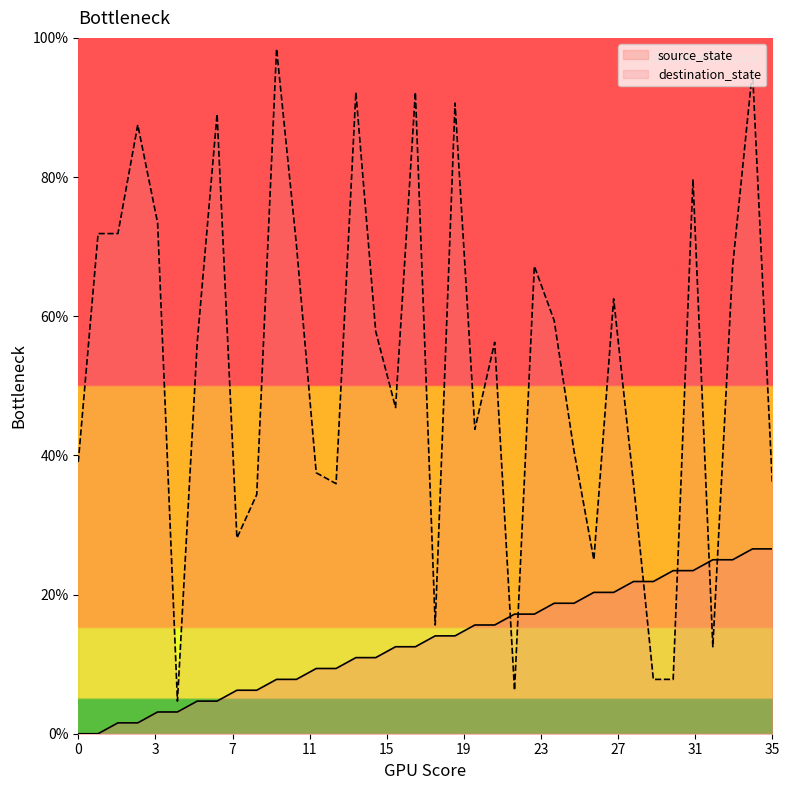

After their last crossing, which series has the higher values: destination_state or source_state?

destination_state